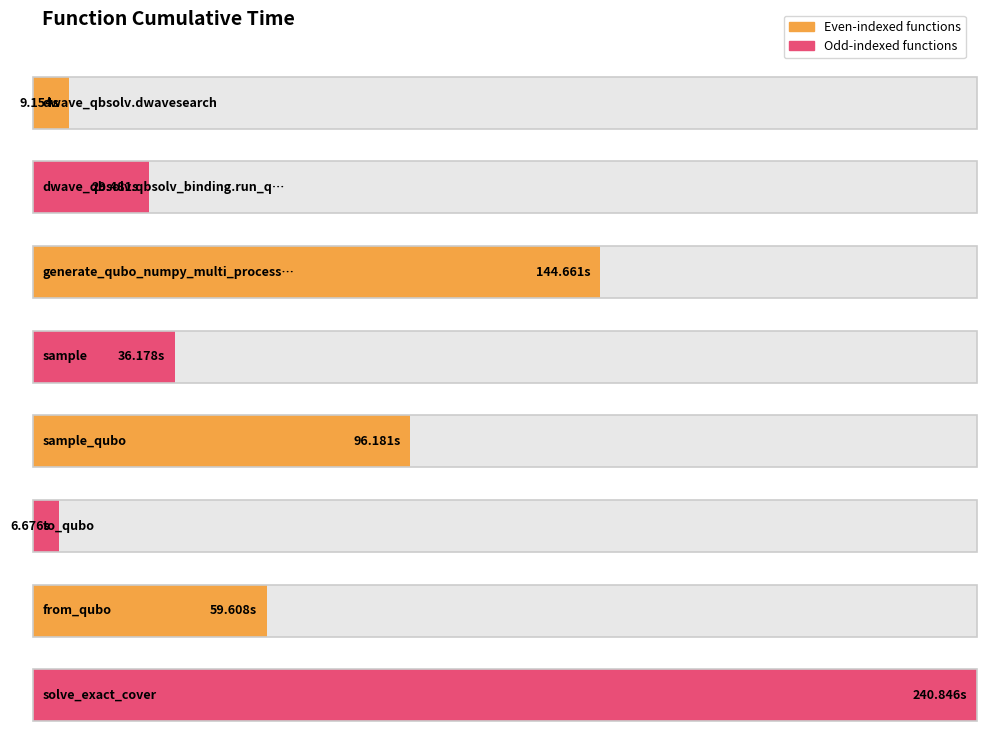

What is the average value?

77.8